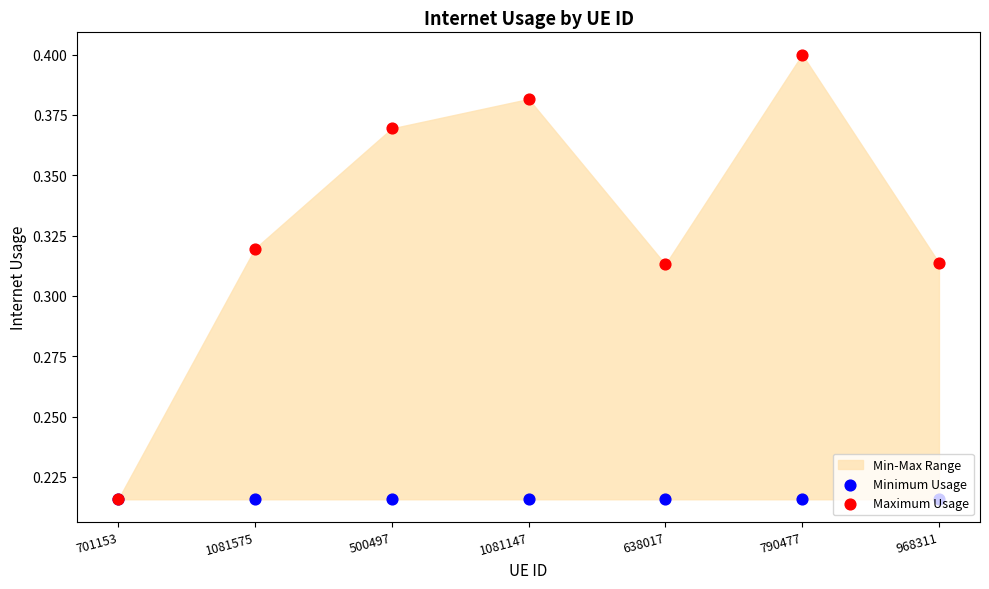

Which series reaches the maximum Y coordinate?

Maximum Usage